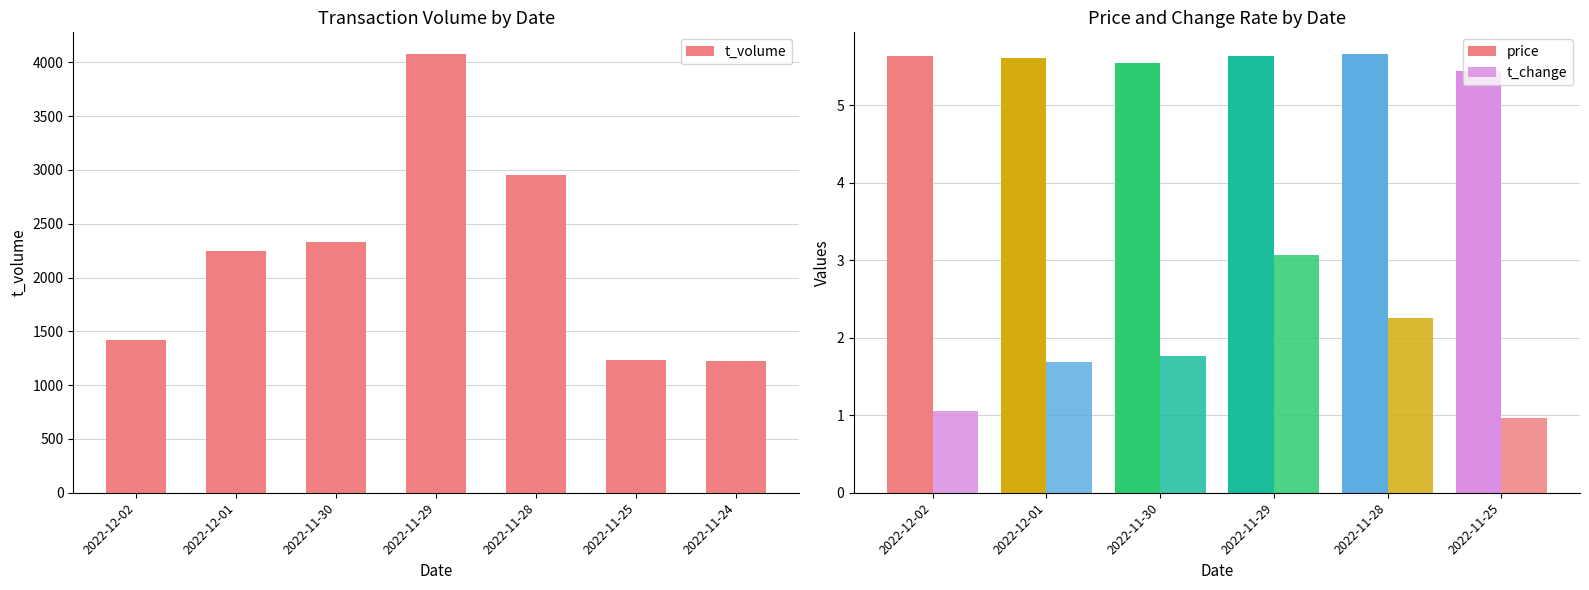

Which series has the largest range (max minus min)?

t_volume